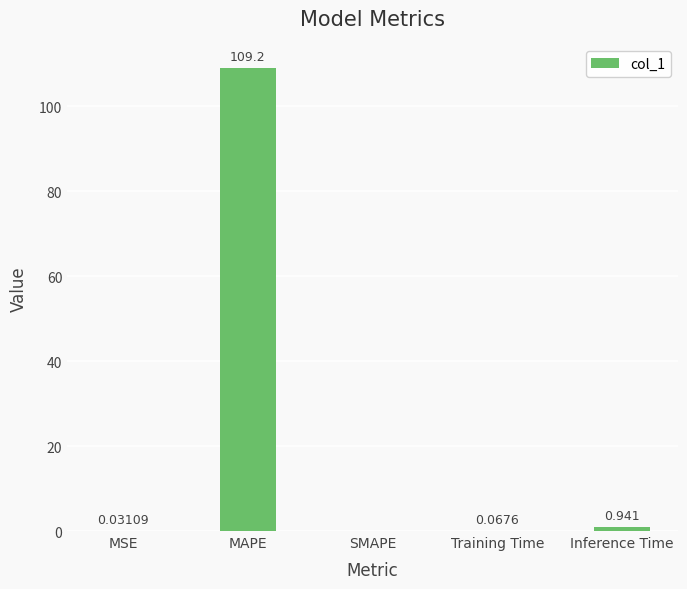

Between SMAPE and Inference Time, which is larger?

Inference Time